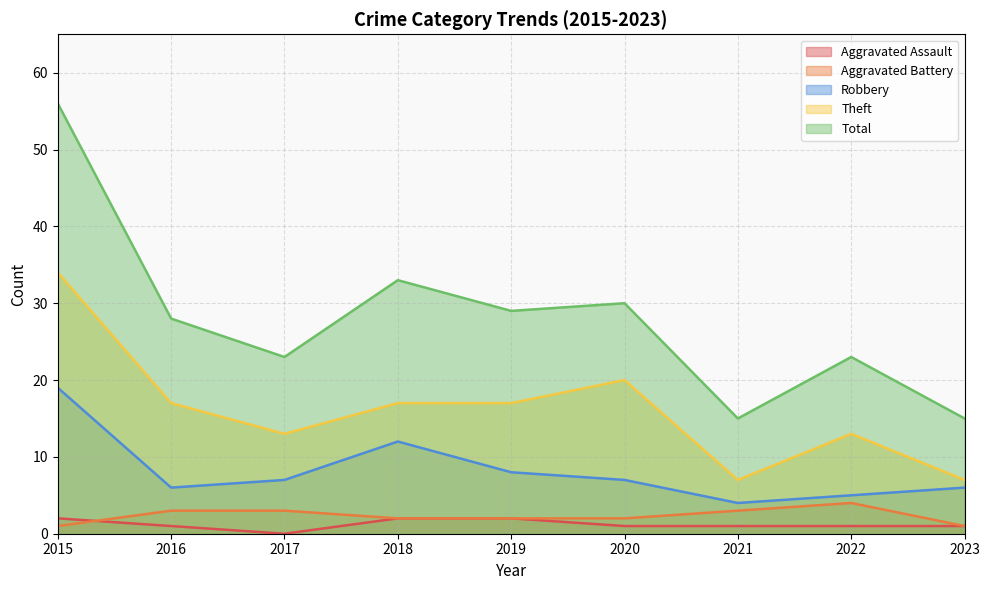

How many interior local valleys does the Theft series have?

2